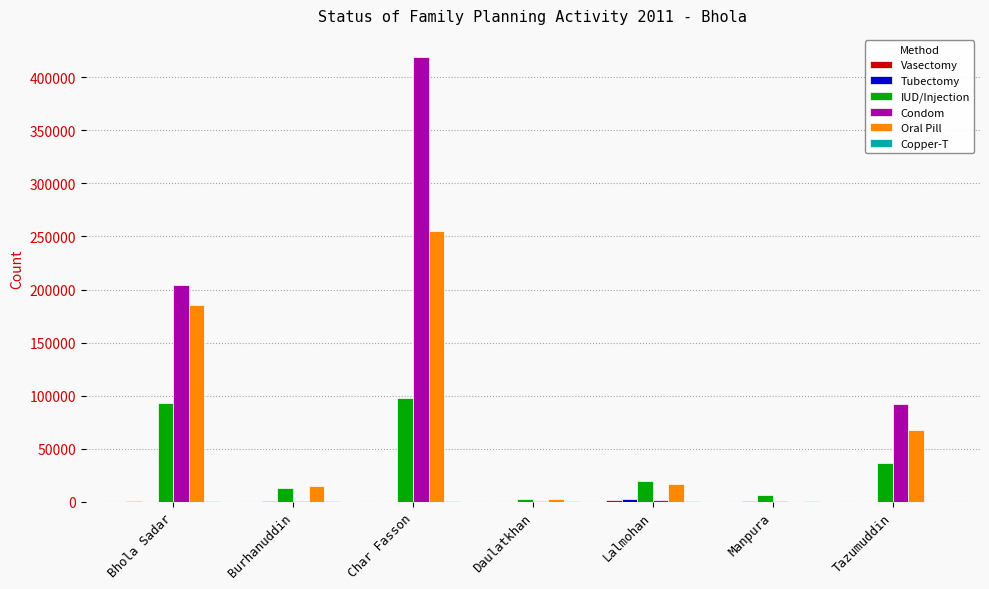

Which series changed the most between Bhola Sadar and Char Fasson?

Condom